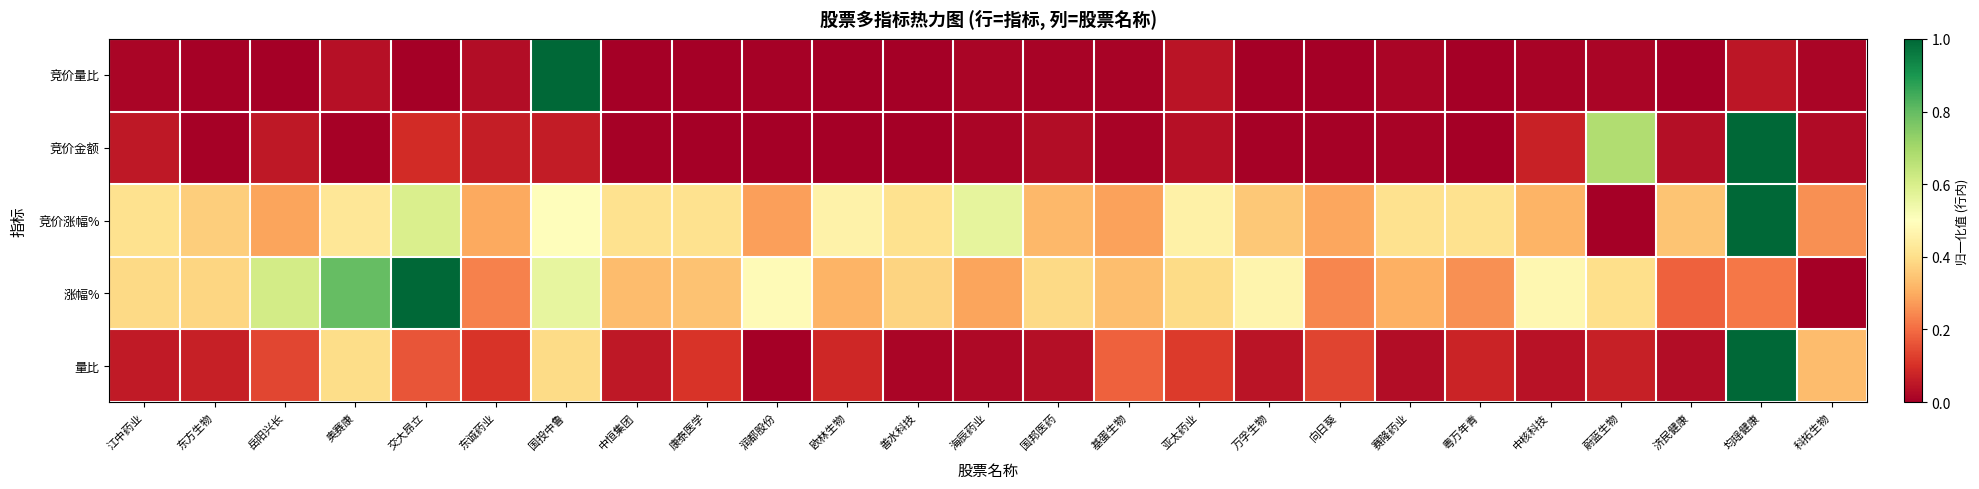

Which label corresponds to the smallest value in the chart?

善水科技